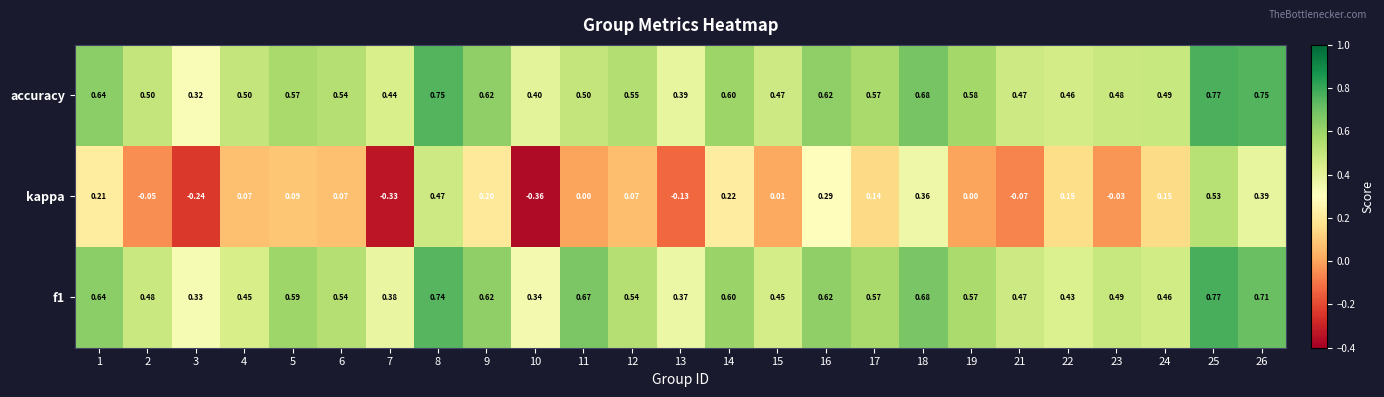

Is the value of kappa at 8 greater than the value of accuracy at 18?

No